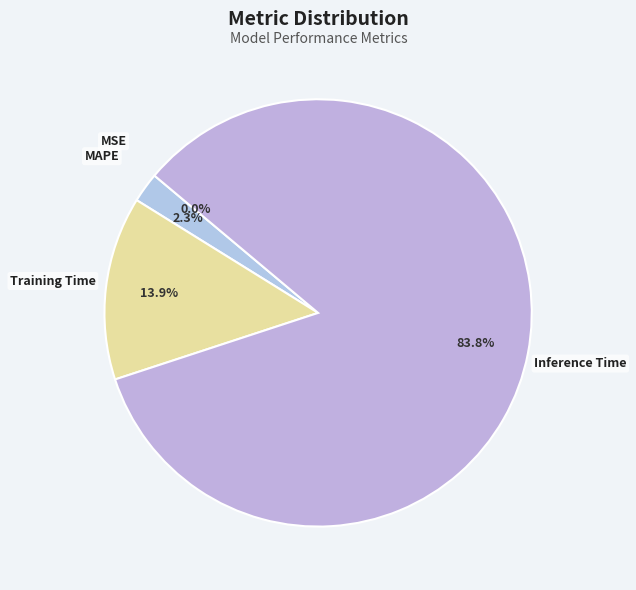

To the nearest percent, what portion does Training Time represent?

14%